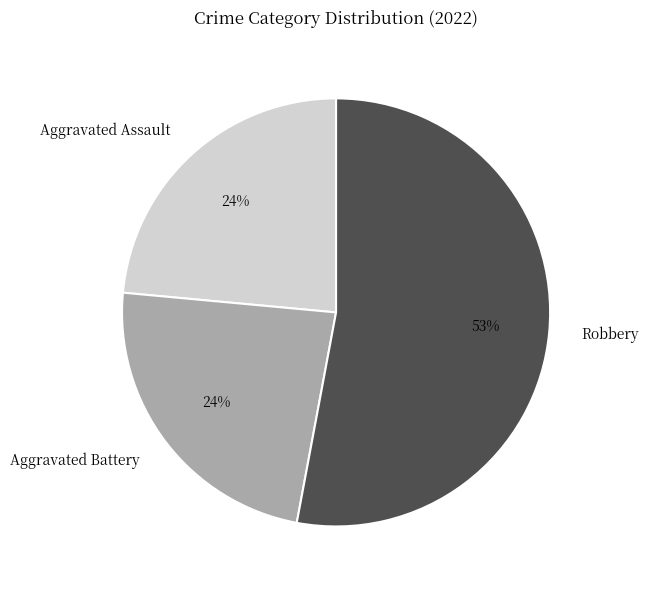

To the nearest percent, what is the difference between the Aggravated Battery and Robbery slice percentages?

29%